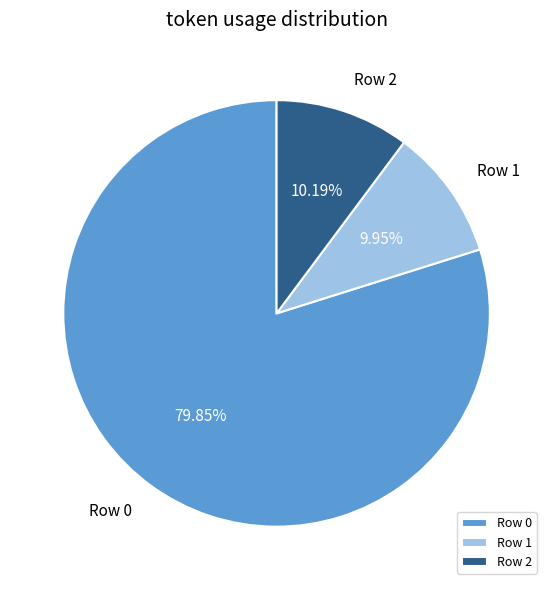

Count the number of slices in the pie.

3